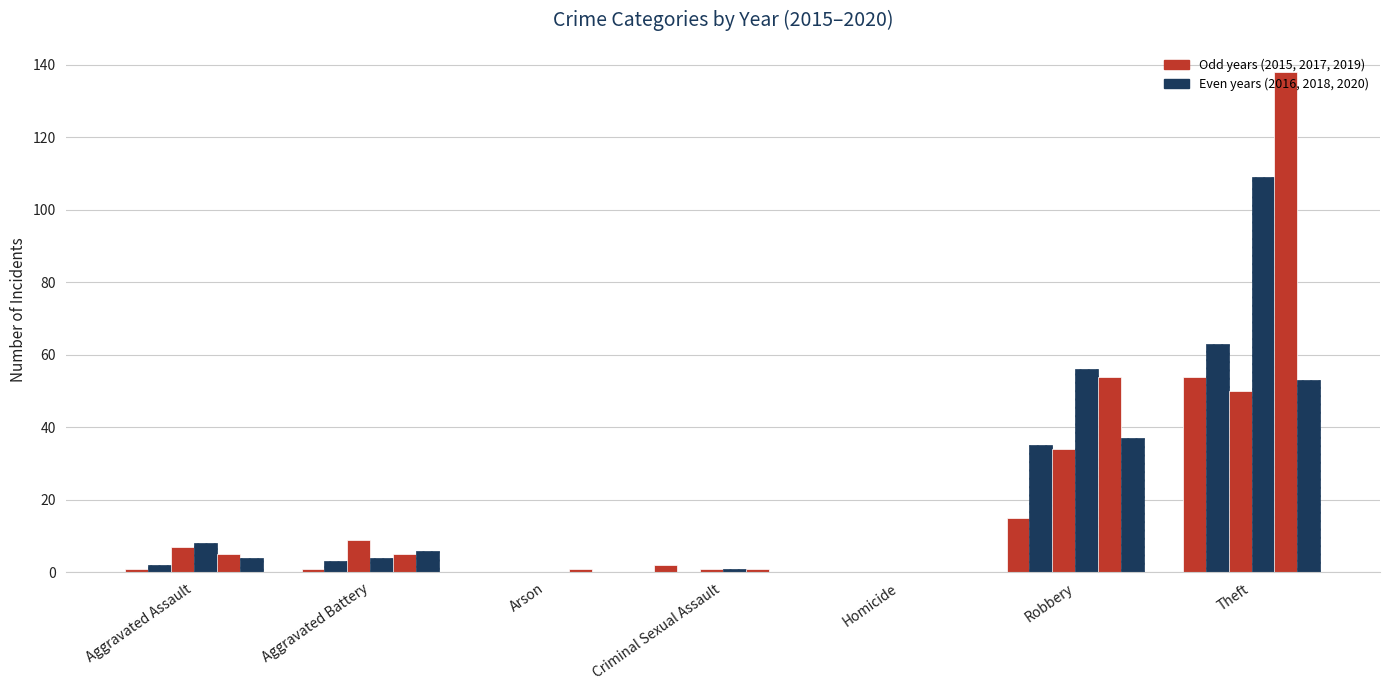

What is the total value across all series at Arson?

1